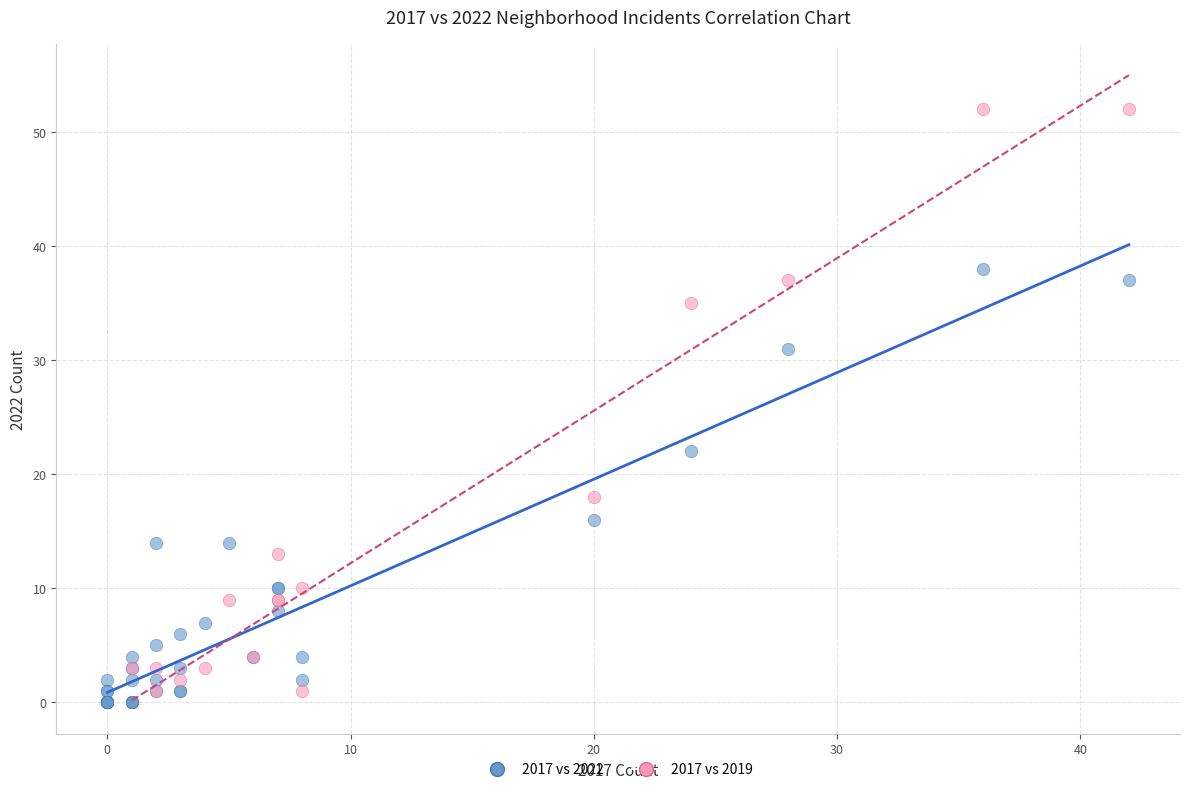

Which series contains the highest Y value?

2017 vs 2019